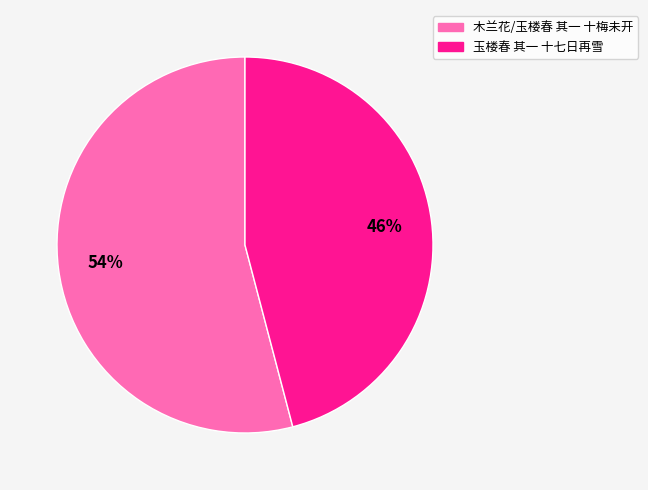

How many segments does this pie chart have?

2